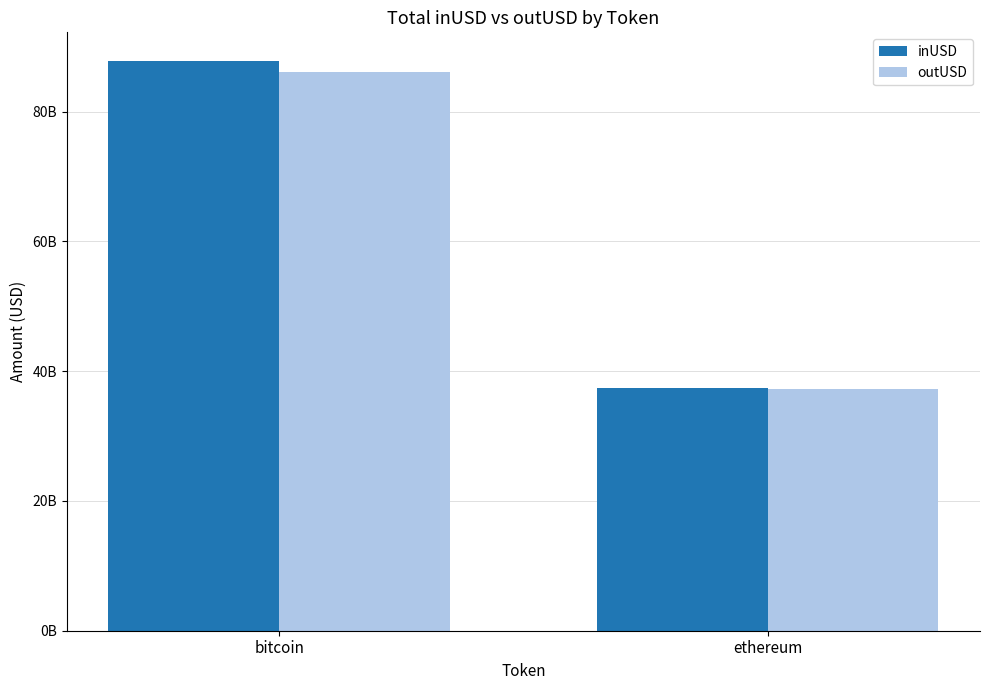

What is the value of the outUSD bar at the 2nd from the left?

37268685434.2